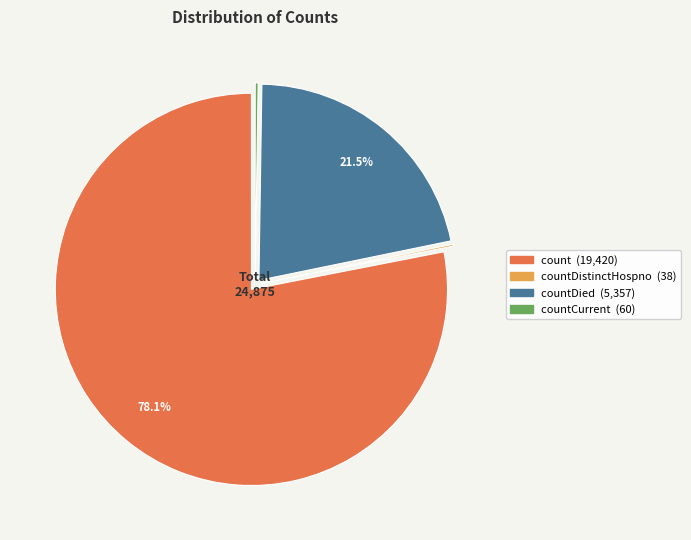

Which slice is the largest?

count